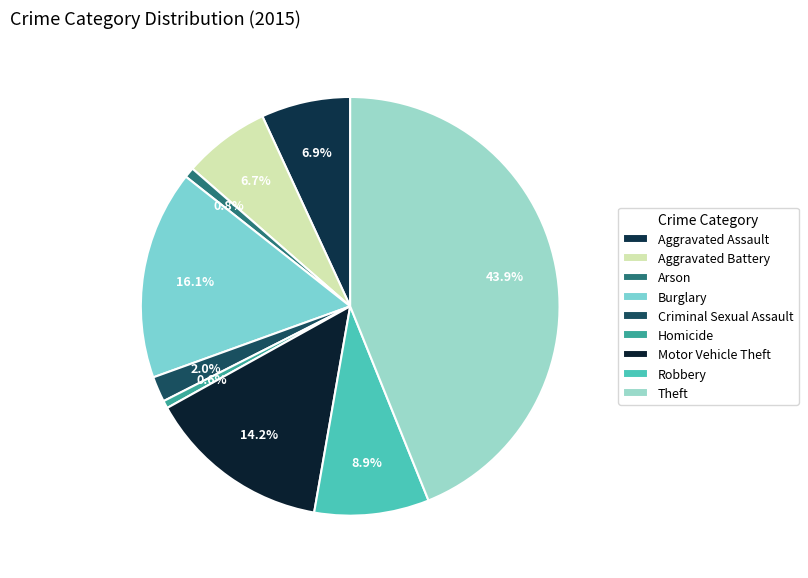

To the nearest percent, what is the average slice percentage?

11%